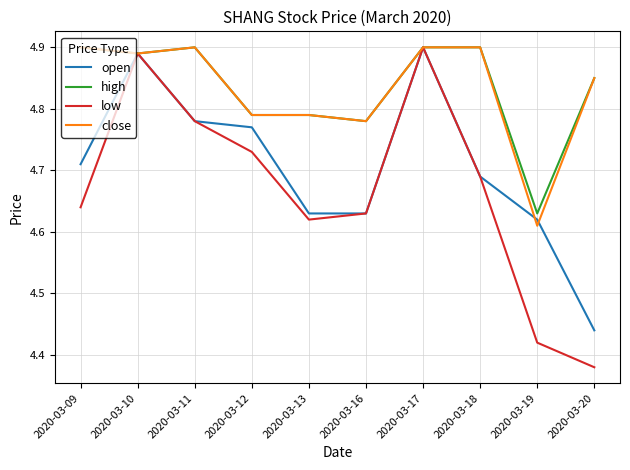

Which series has the largest range (max minus min)?

low